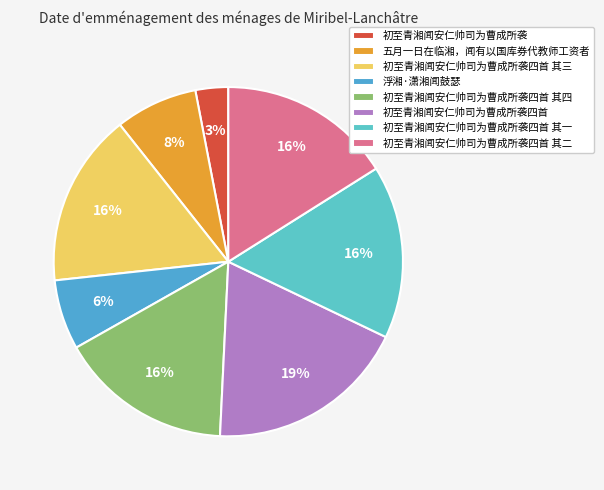

Which has a higher value, 初至青湘闻安仁帅司为曹成所袭四首 其三 or 初至青湘闻安仁帅司为曹成所袭四首 其一?

初至青湘闻安仁帅司为曹成所袭四首 其三